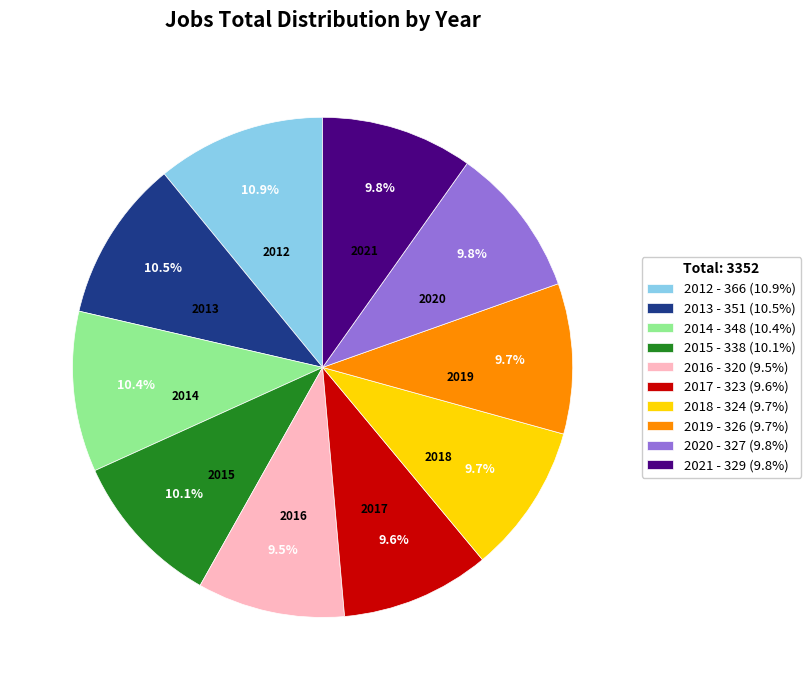

How many slices are in this pie chart?

10